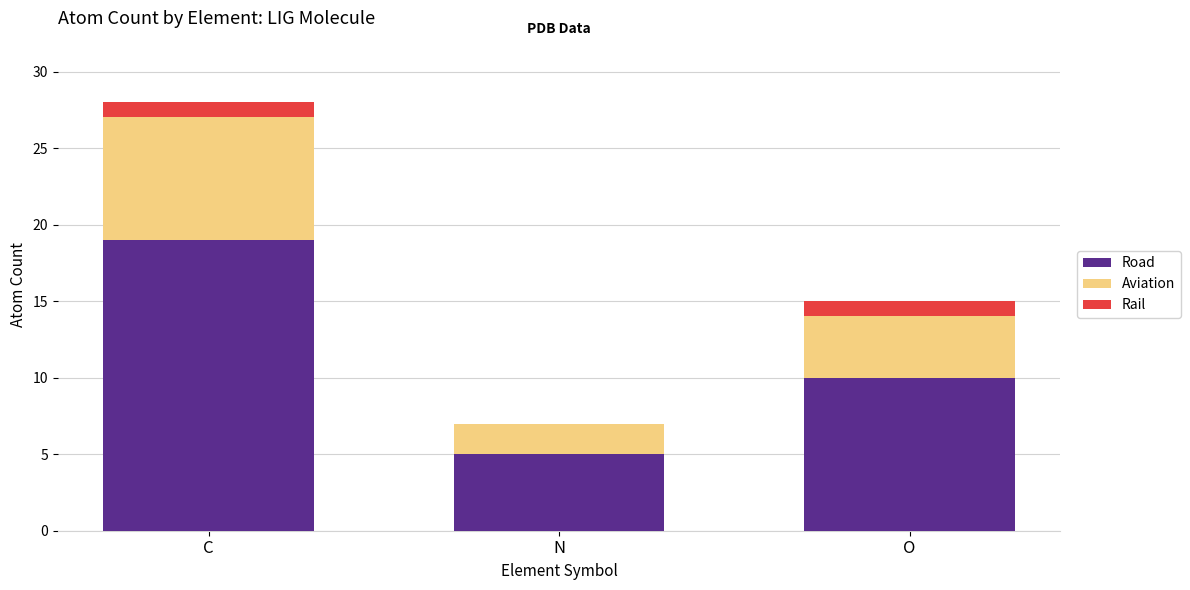

What is the sum of all Road values?

34